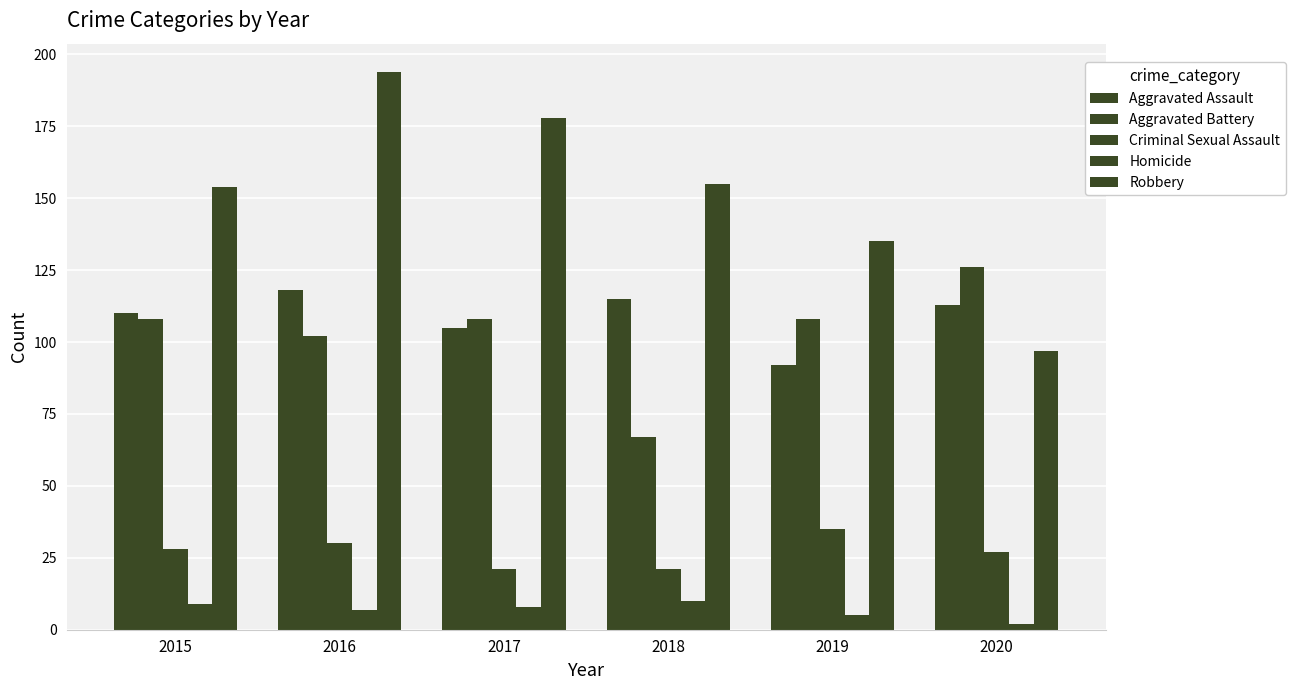

What is the approximate value of Aggravated Assault at 2017?

105